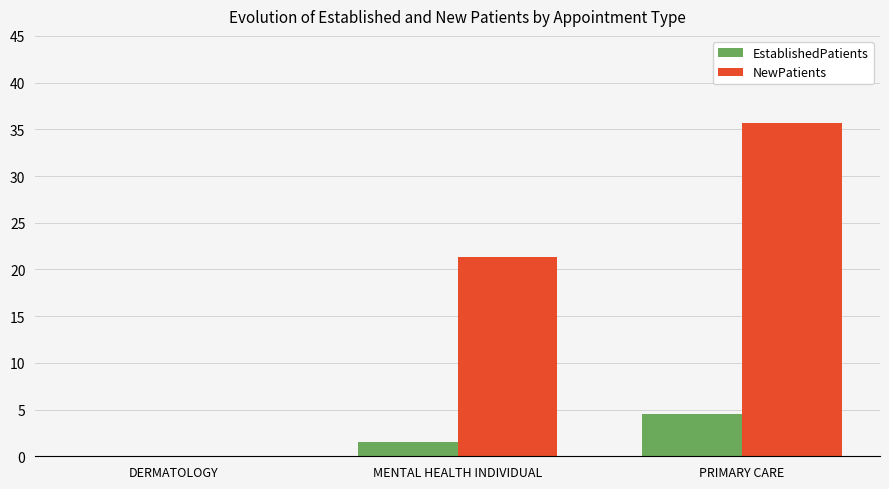

Where does the EstablishedPatients series first go above 1?

MENTAL HEALTH INDIVIDUAL